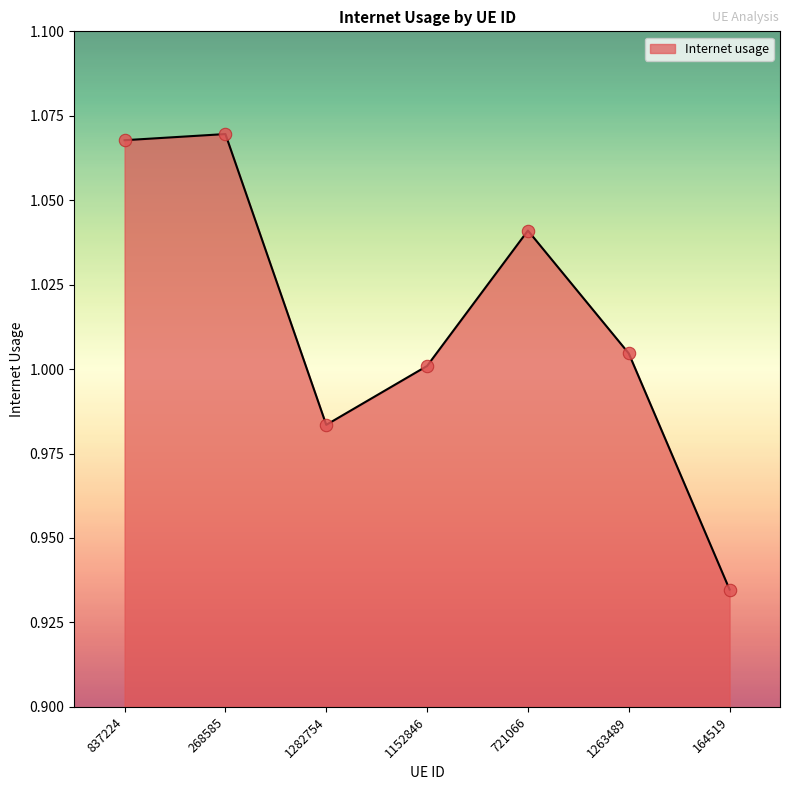

What is the change in value from 837224 to 1282754?

-0.1